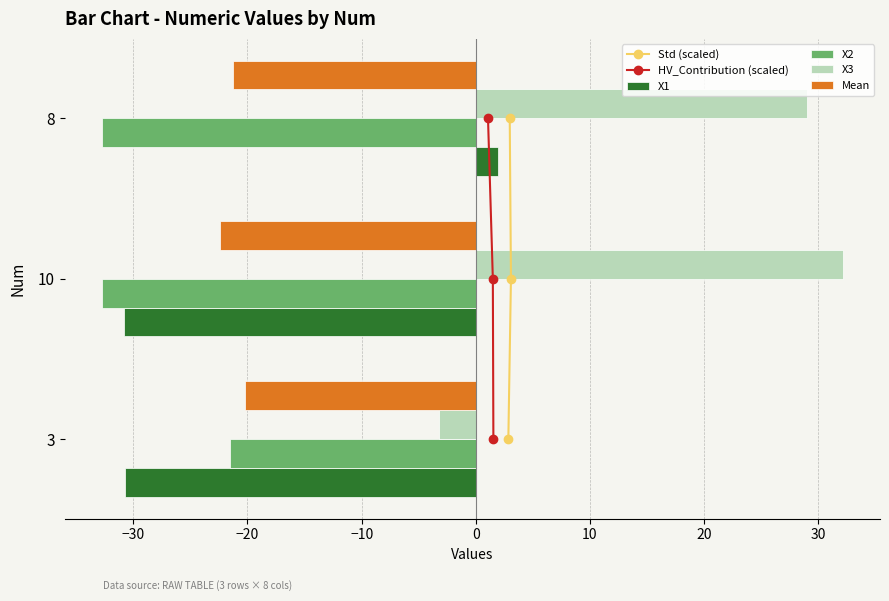

True or false: X2 has a value of -21.5 at 3.

True